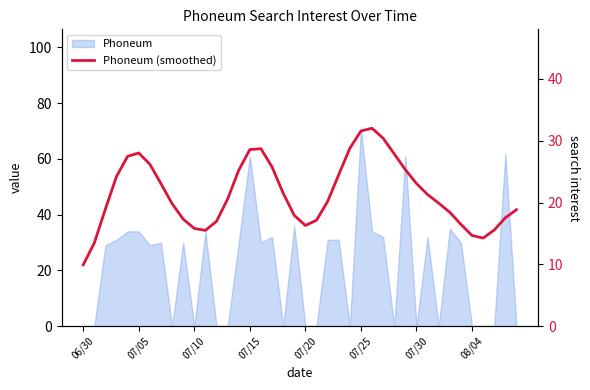

What is the change in value from 19 to 23?

+6.6